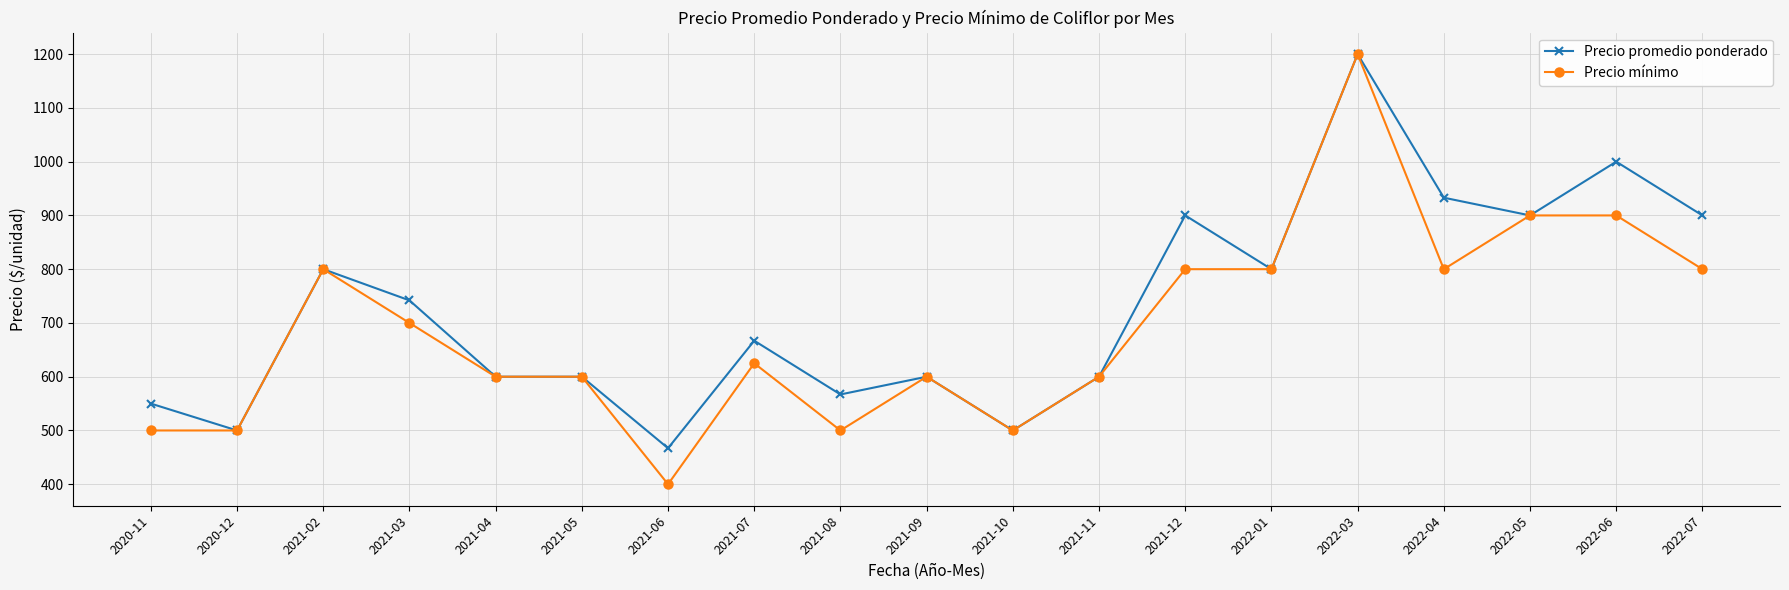

What is the difference between the Precio mínimo values at 2022-05 and 2021-04?

300